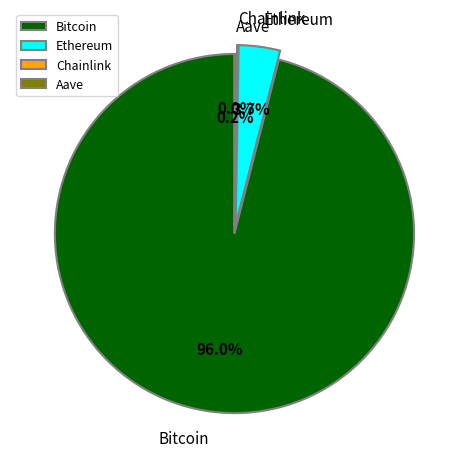

How much of the chart is everything except Ethereum?

96.3%